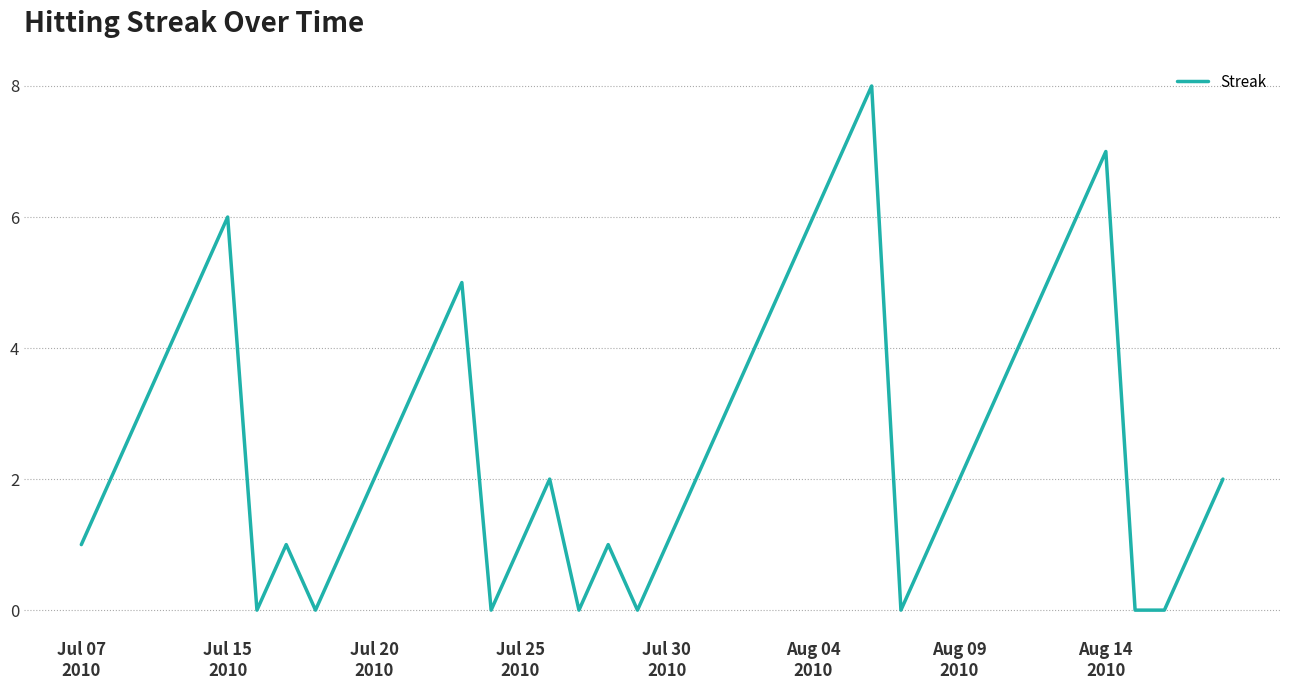

How many values are between 1 and 5?

26